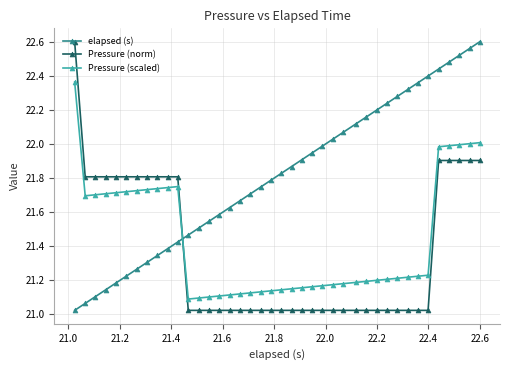

What is the difference between the second highest and second lowest values in the Pressure (scaled) series?

0.9